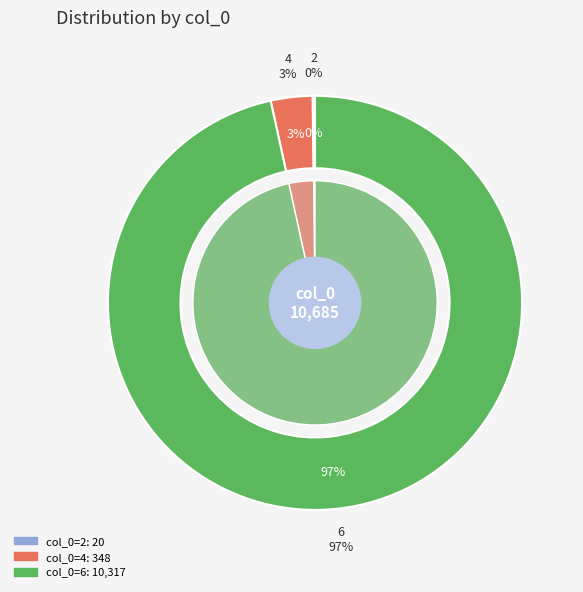

To the nearest percent, what is the difference between the largest and smallest slice percentages?

96%